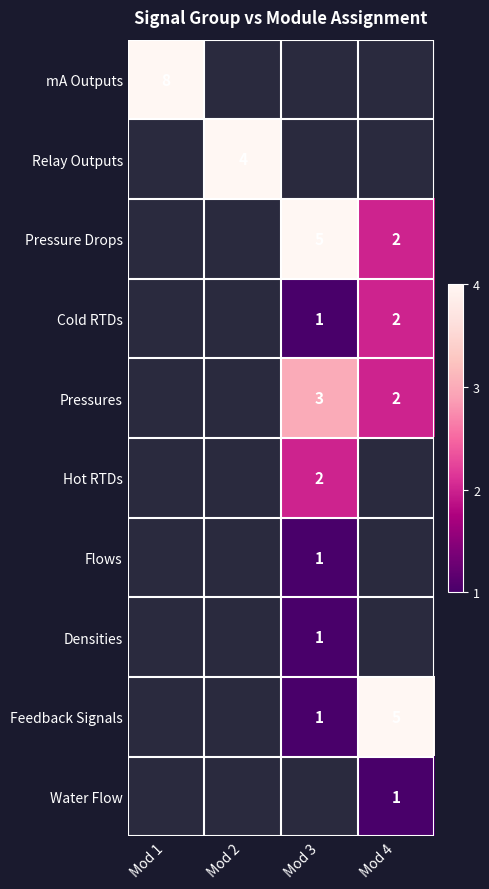

Which label corresponds to the largest value in the chart?

Mod 1